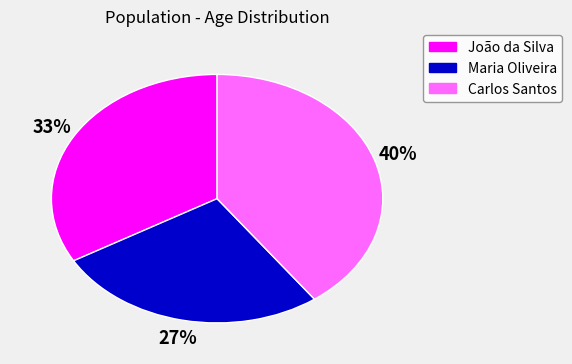

To the nearest percent, what portion does Maria Oliveira represent?

27%